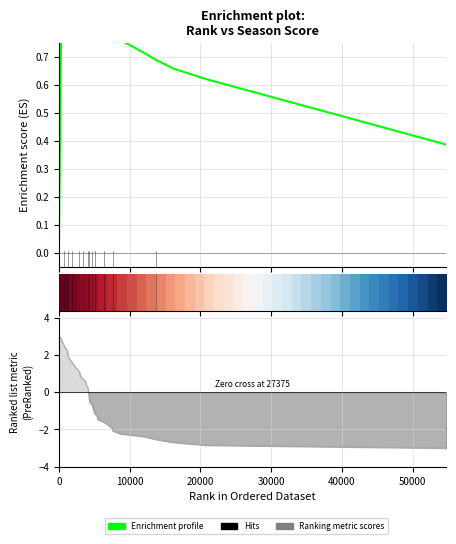

What is the difference between the second highest and minimum values in the Enrichment profile series?

1.0